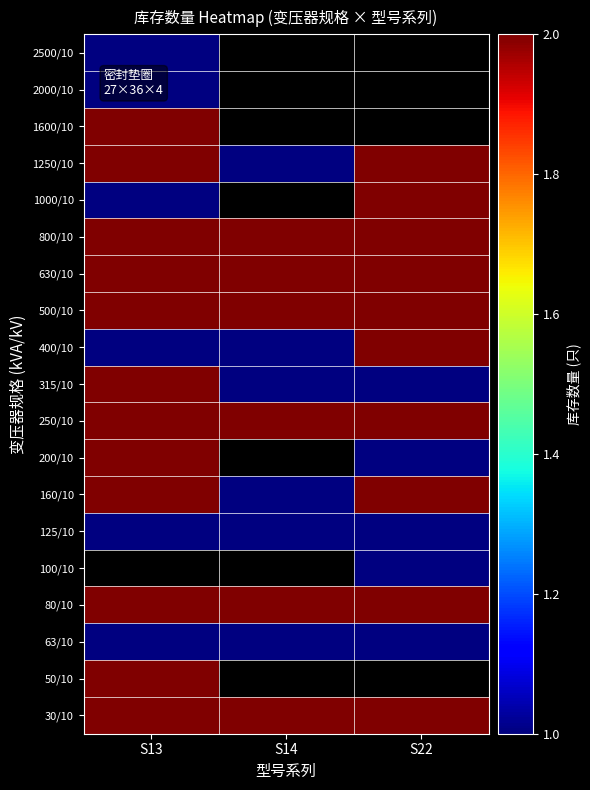

Is the value of 100/10 at S13 greater than the value of 63/10 at S22?

No